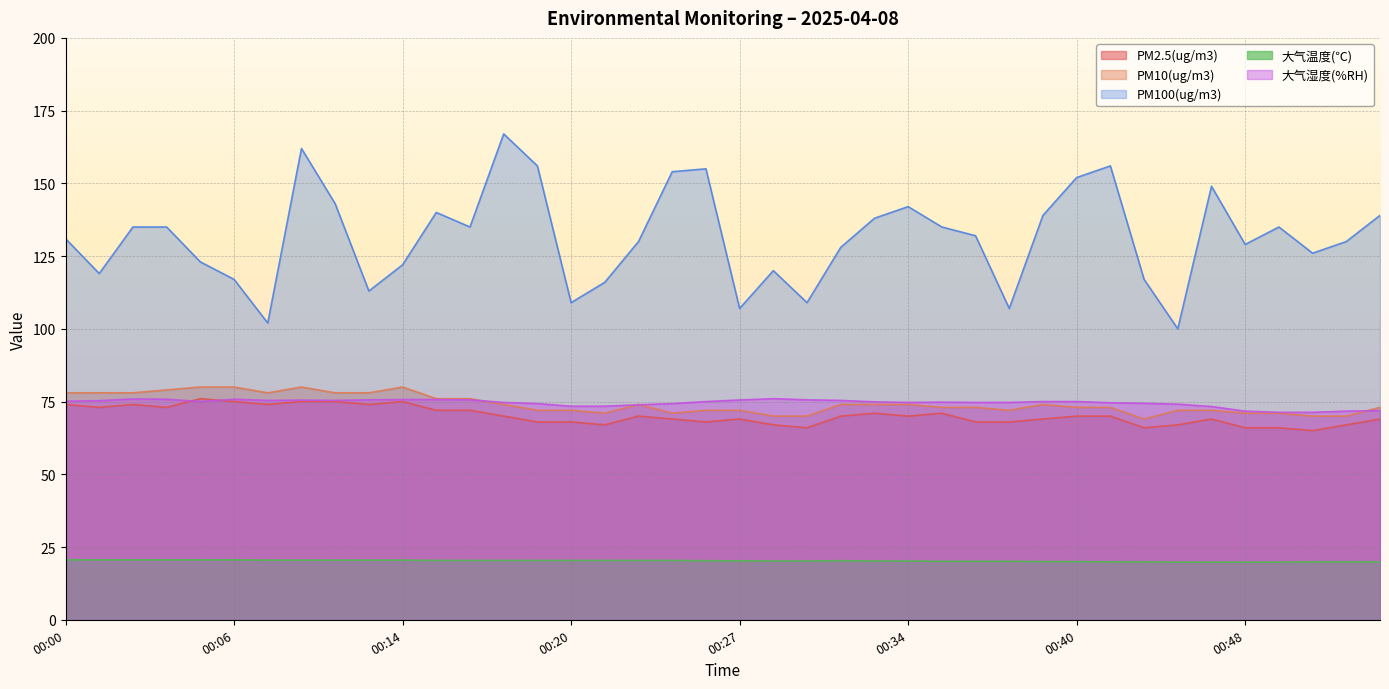

What is the lowest value of the 大气湿度(%RH) series?

71.3